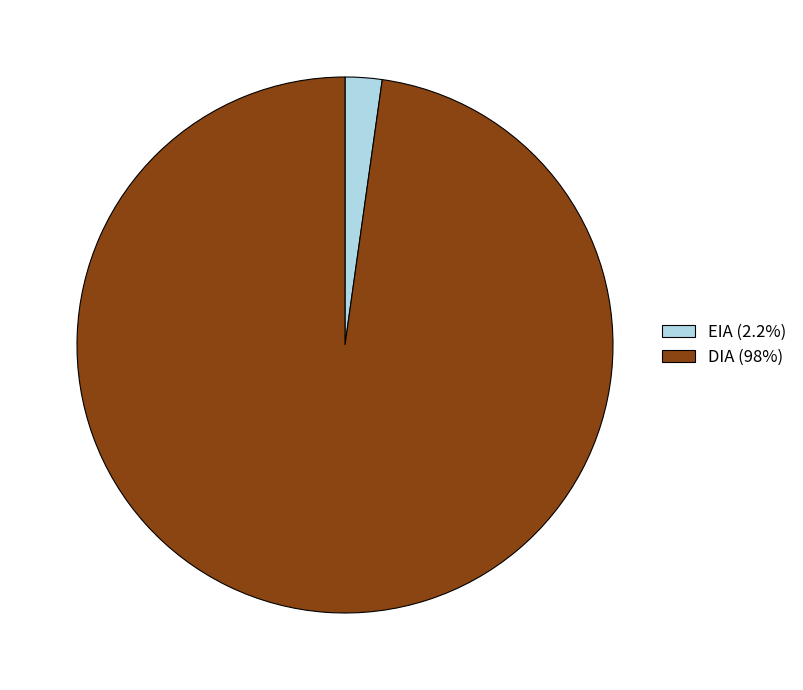

What is the smallest slice in the pie chart?

EIA